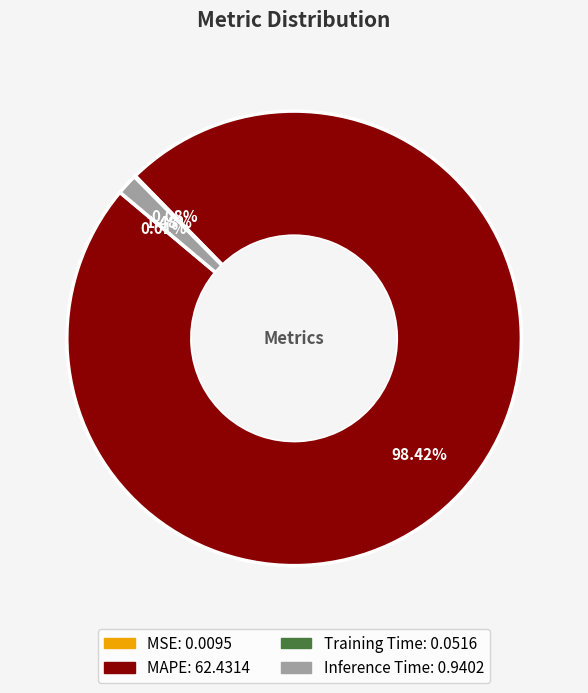

What is the largest slice in the pie chart?

MAPE